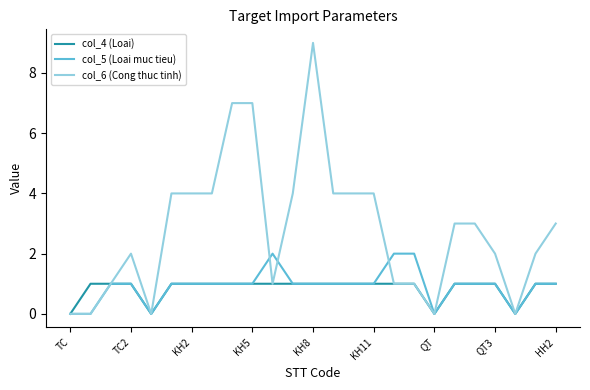

Which series has the largest range (max minus min)?

col_6 (Cong thuc tinh)